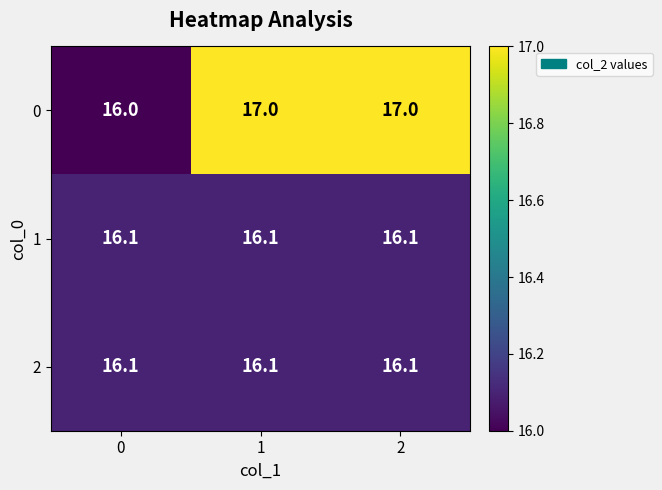

What is the sum of the 0 values at 0 and 2?

33.0